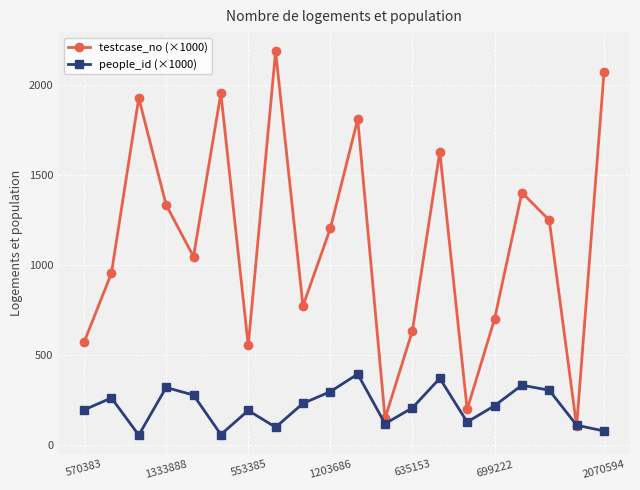

What is the value of the testcase_no (×1000) point at the 5th from the left?

1046.7